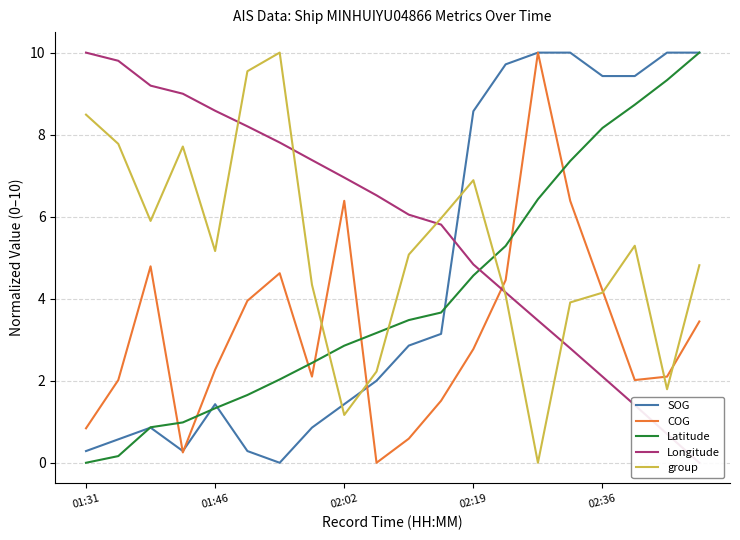

True or false: group has a value of 1.9 at 02:36.

False